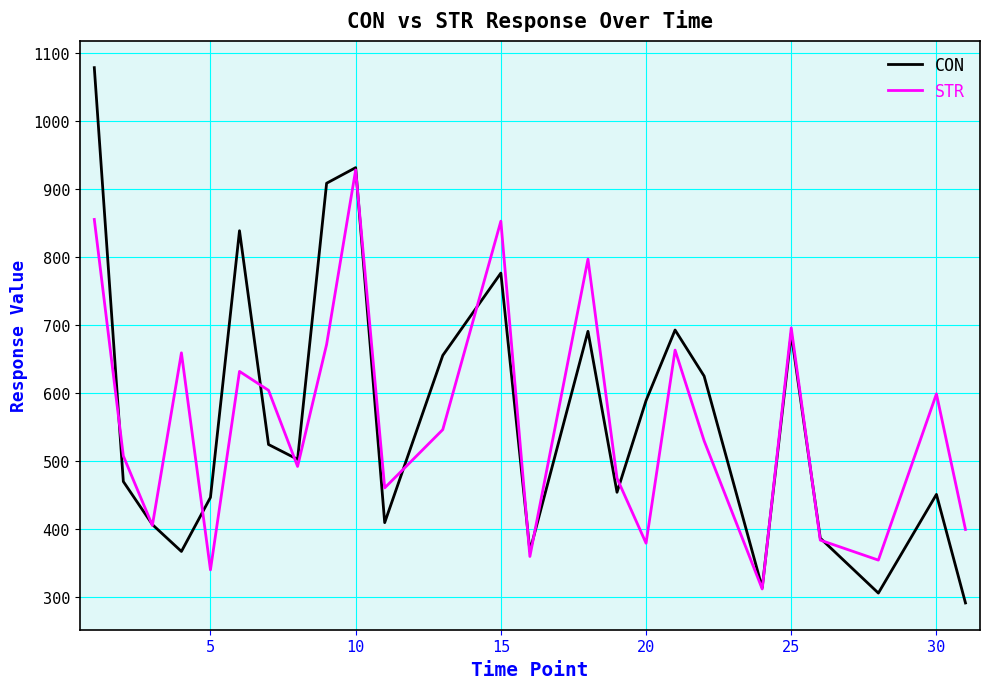

What is the greatest value displayed?

1078.9